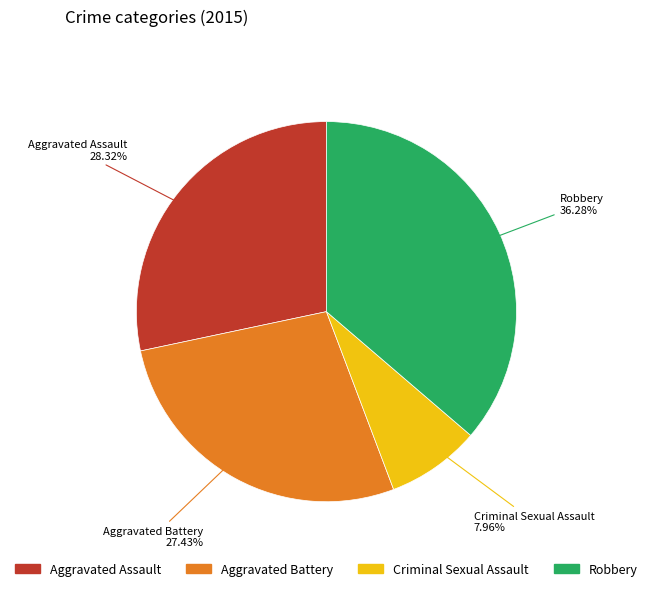

To the nearest percent, what portion does Aggravated Assault represent?

28%